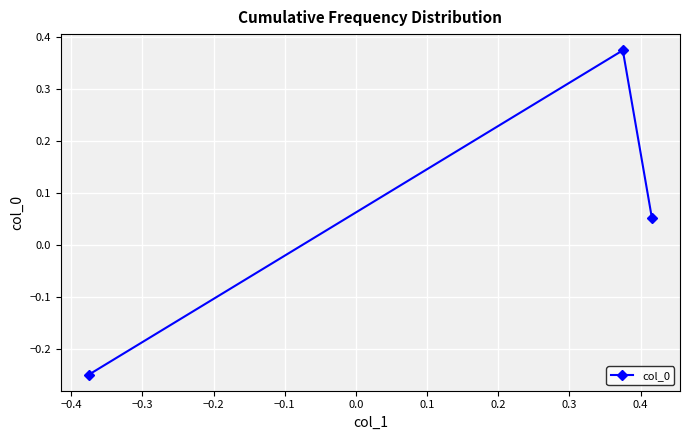

What is the difference between the maximum and minimum values?

0.6